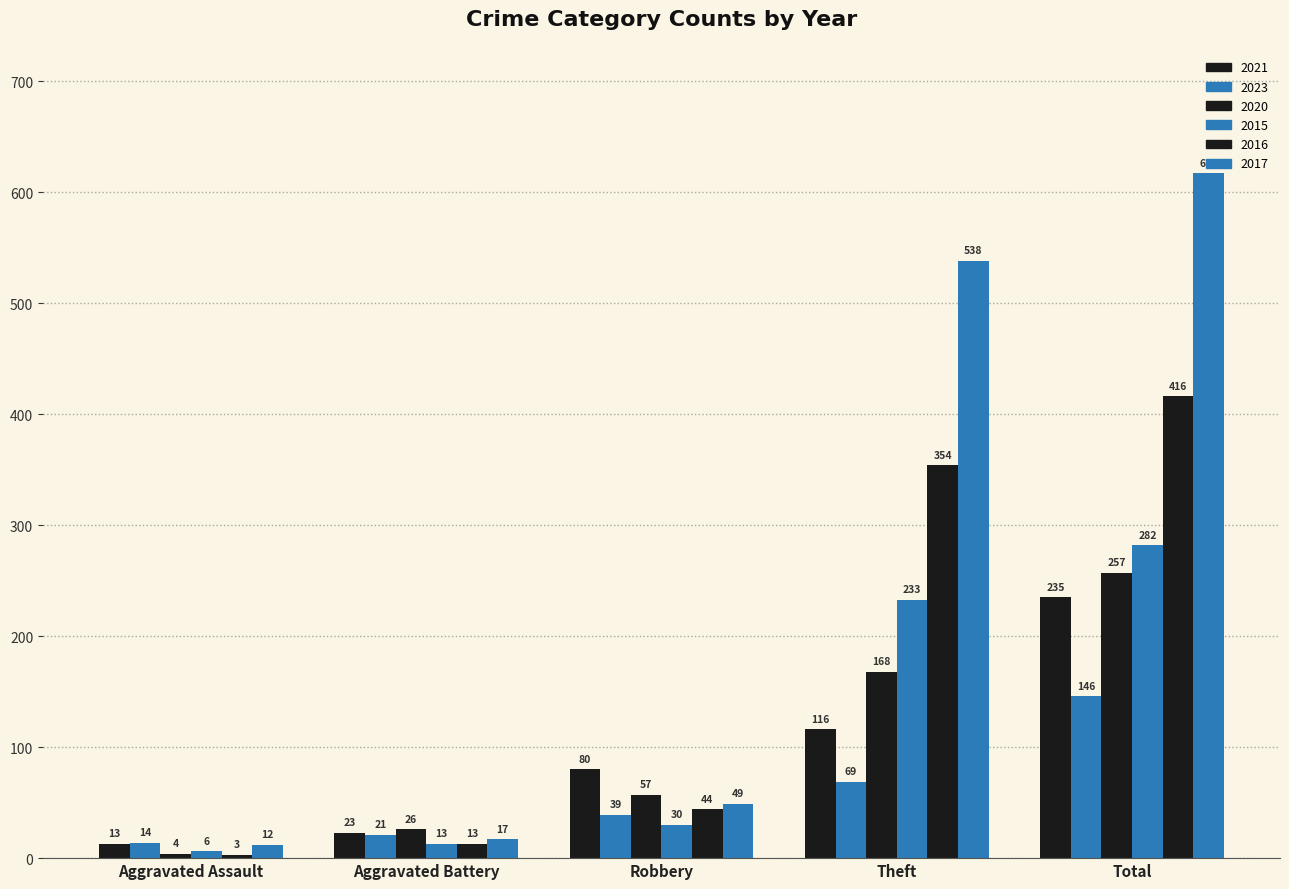

How many bars are there in each group?

6